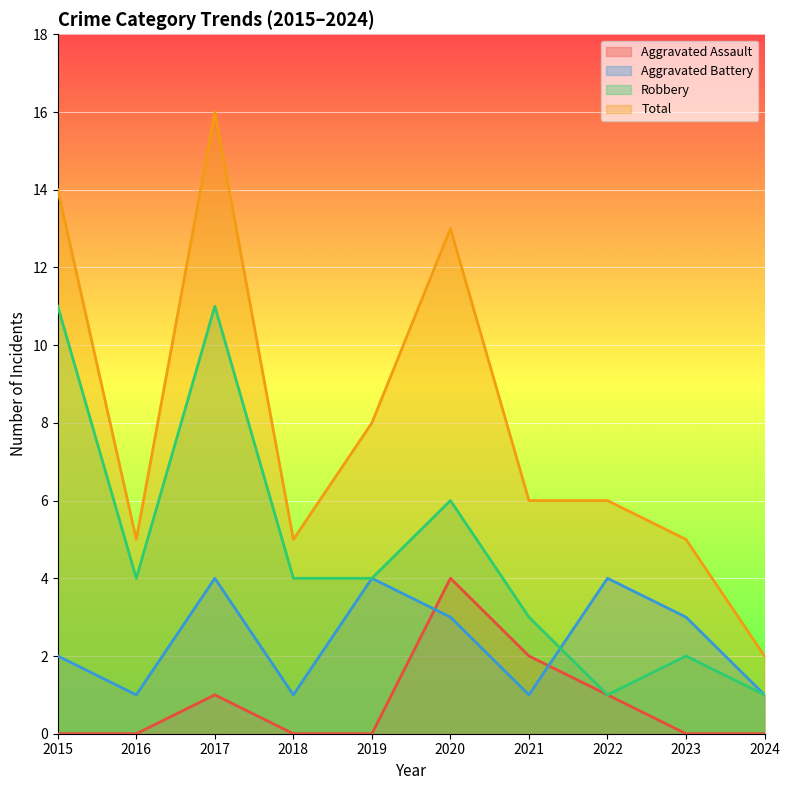

True or false: Robbery and Total intersect in this chart.

False